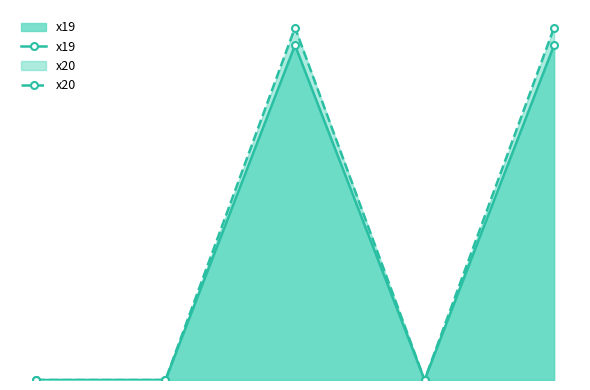

What is the difference between the maximum and minimum values in the x19 series?

19